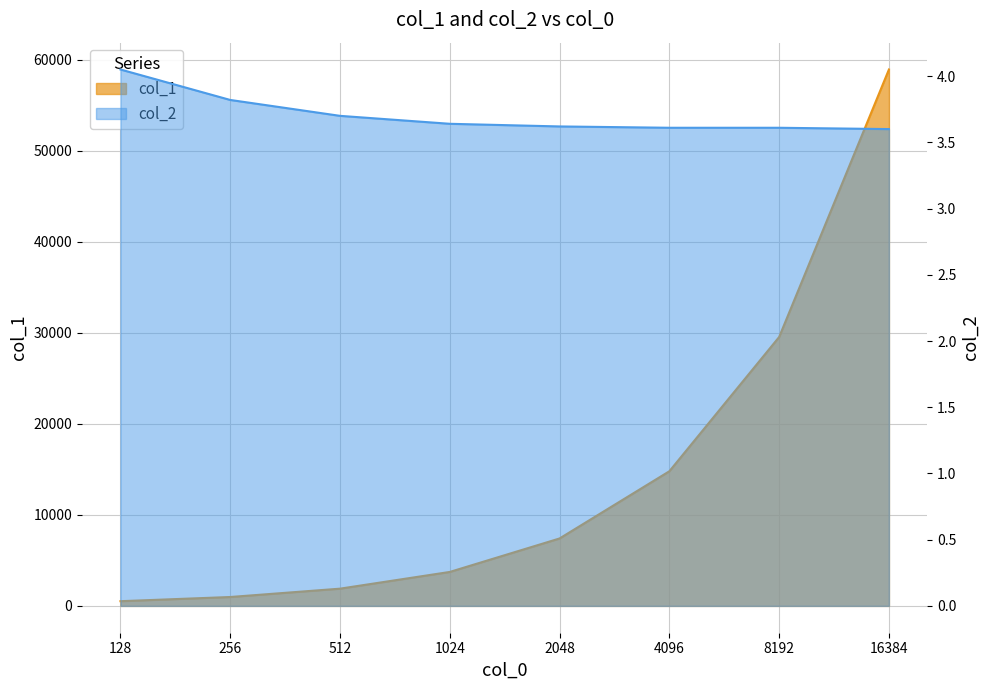

Which series has the widest spread of values?

col_1